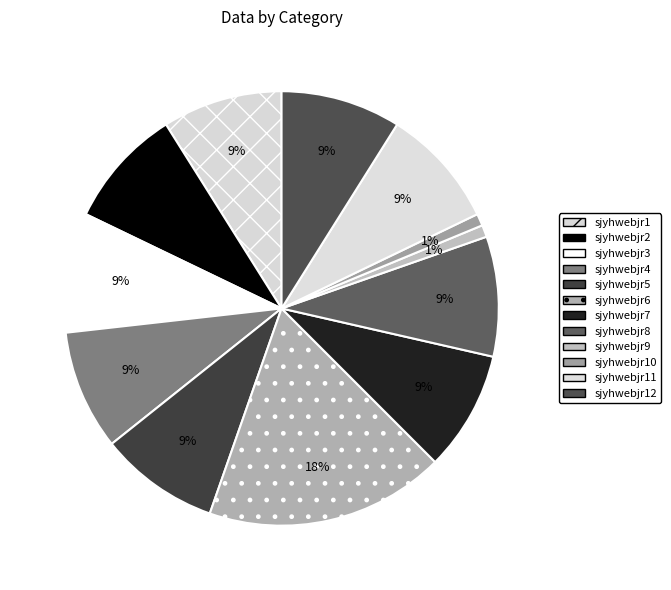

Does any single category account for the majority?

No